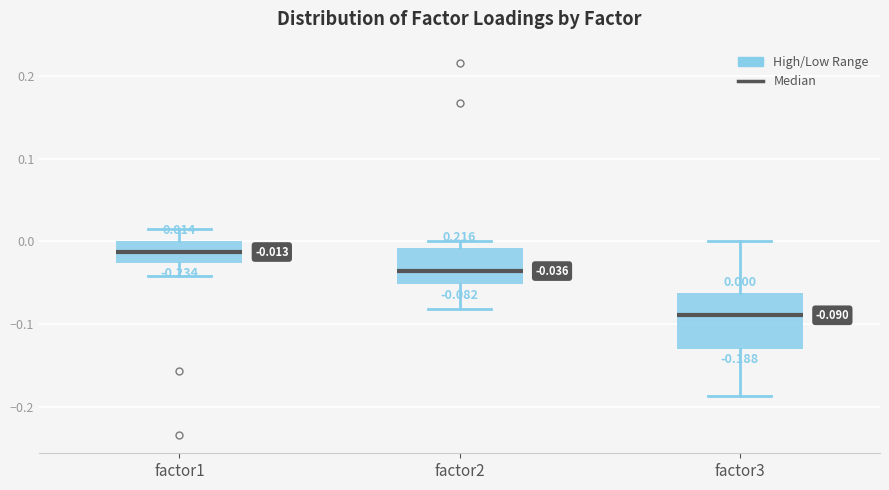

Which box has the lowest median line?

factor3